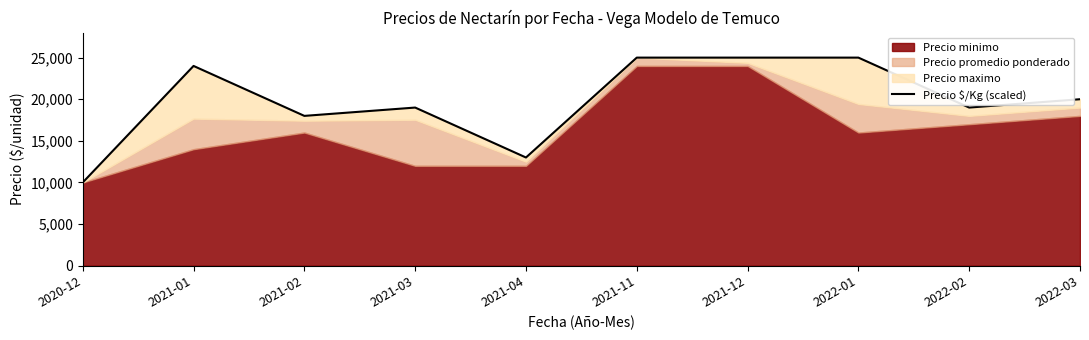

At which label is the value closest to 17500?

2021-02